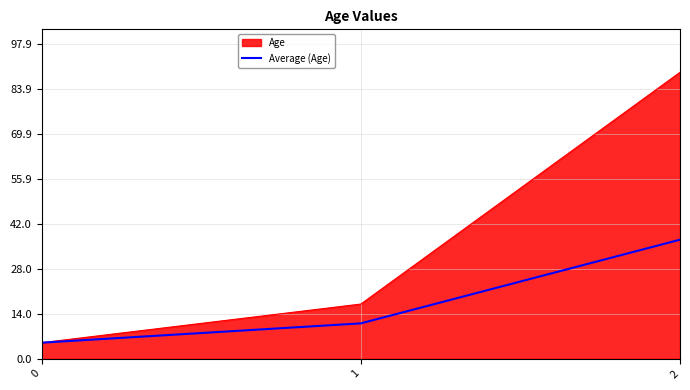

List the series in order of their overall mean, highest first.

Age, Average (Age)